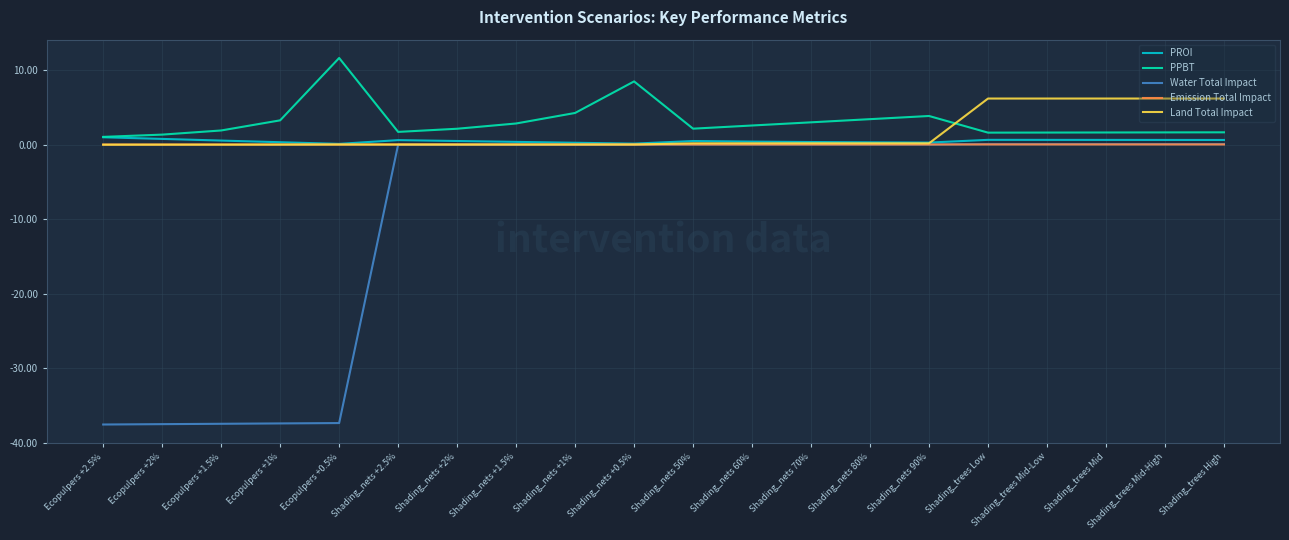

What are all the series names shown in the legend?

PROI, PPBT, Water Total Impact, Emission Total Impact, Land Total Impact